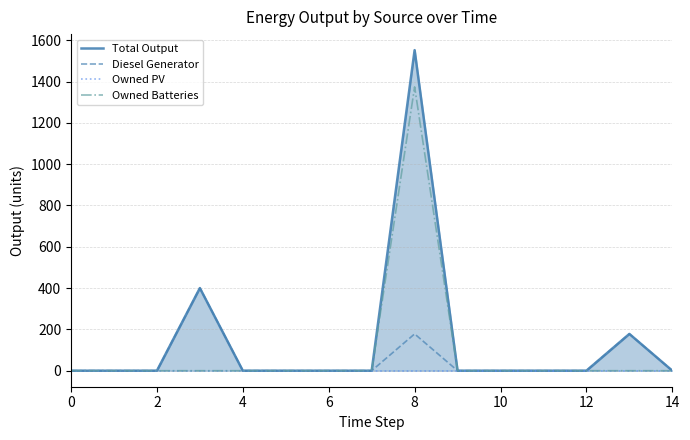

True or false: Diesel Generator and Total Output intersect in this chart.

False